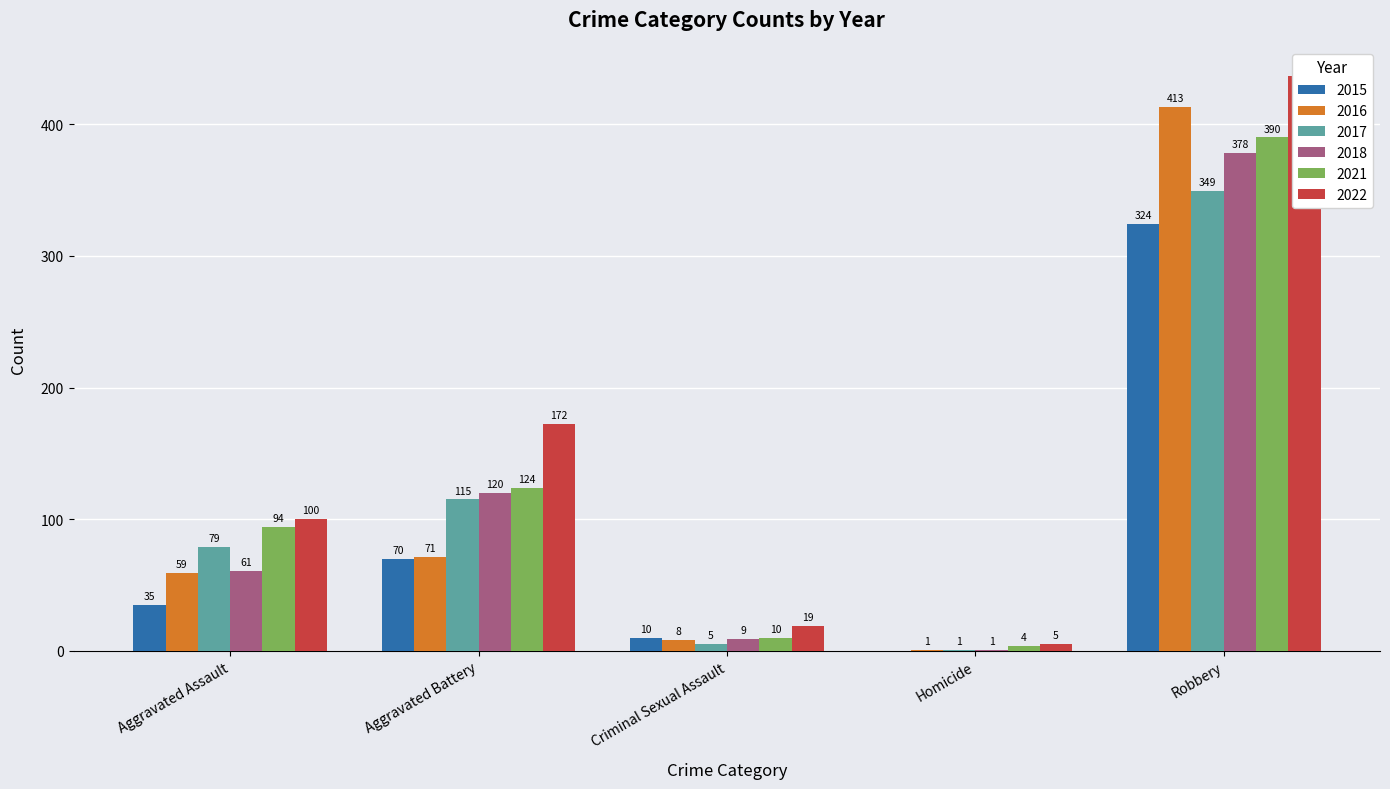

Reading left to right, transcribe all the data shown in this chart.

2015: Aggravated Assault=35	Aggravated Battery=70	Criminal Sexual Assault=10	Homicide=0	Robbery=324
2016: Aggravated Assault=59	Aggravated Battery=71	Criminal Sexual Assault=8	Homicide=1	Robbery=413
2017: Aggravated Assault=79	Aggravated Battery=115	Criminal Sexual Assault=5	Homicide=1	Robbery=349
2018: Aggravated Assault=61	Aggravated Battery=120	Criminal Sexual Assault=9	Homicide=1	Robbery=378
2021: Aggravated Assault=94	Aggravated Battery=124	Criminal Sexual Assault=10	Homicide=4	Robbery=390
2022: Aggravated Assault=100	Aggravated Battery=172	Criminal Sexual Assault=19	Homicide=5	Robbery=437